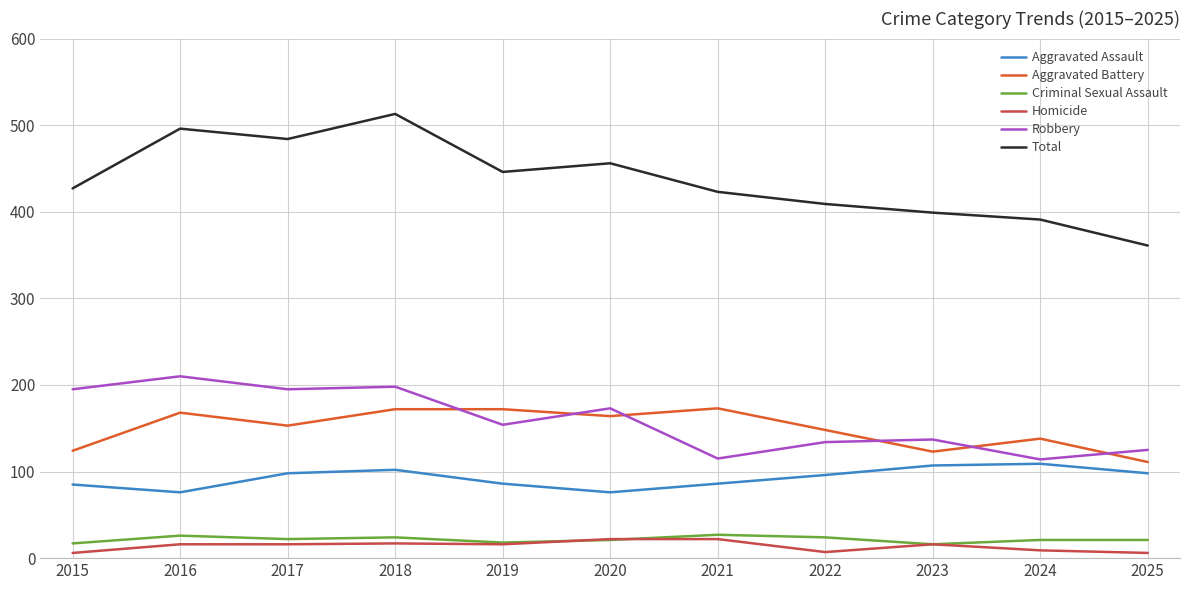

How many series are shown in this chart?

6